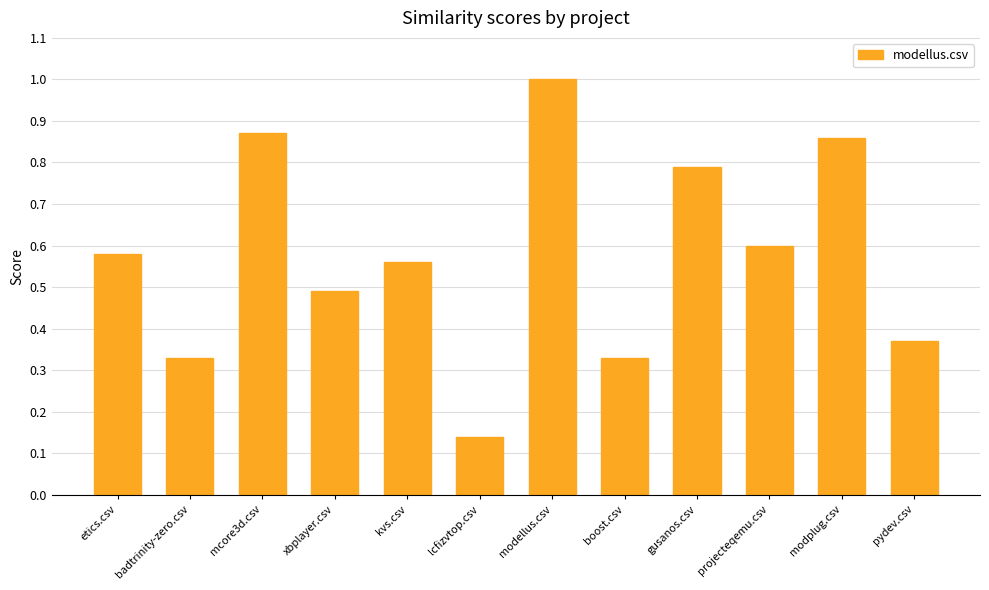

What is the label of the 7th bar from the left?

modellus.csv